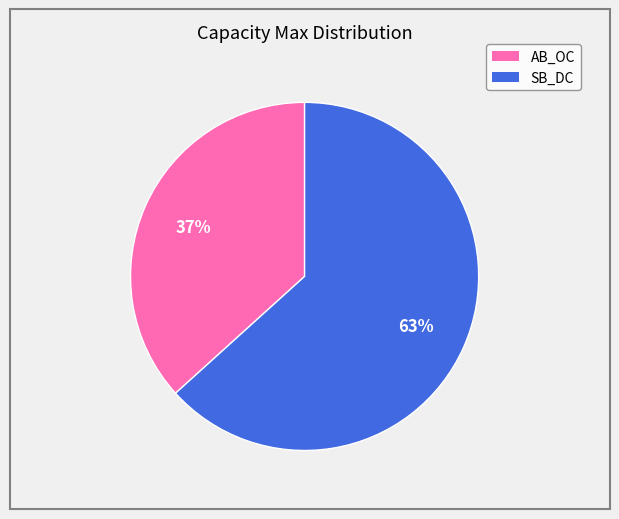

Combined, do SB_DC and AB_OC account for over 50%?

Yes